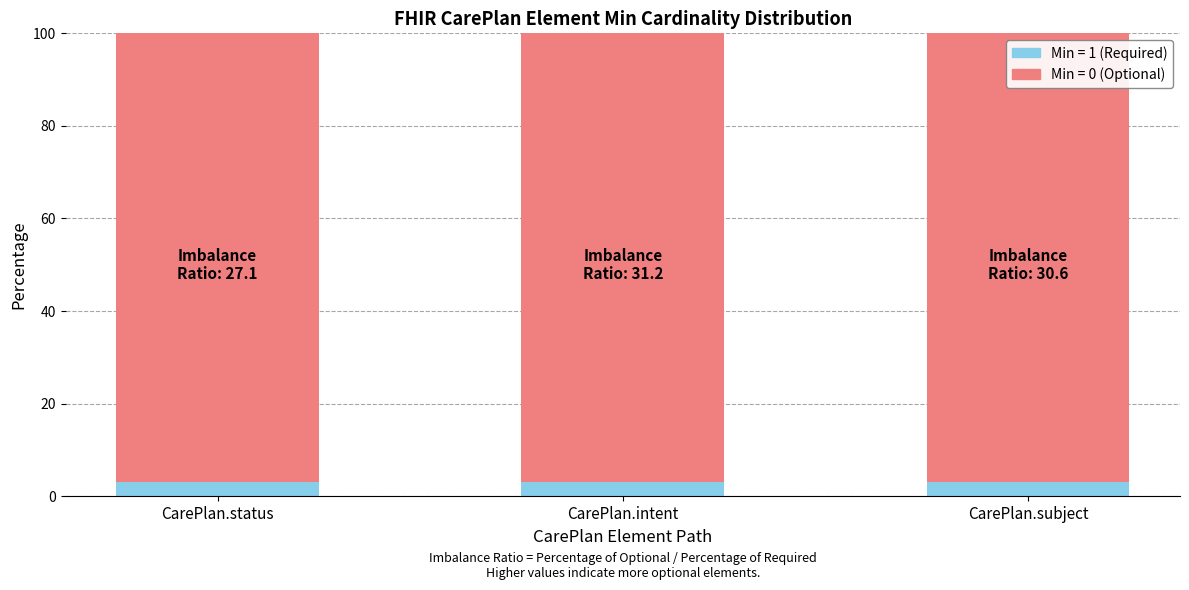

What is the total value across all series at CarePlan.subject?

100.0